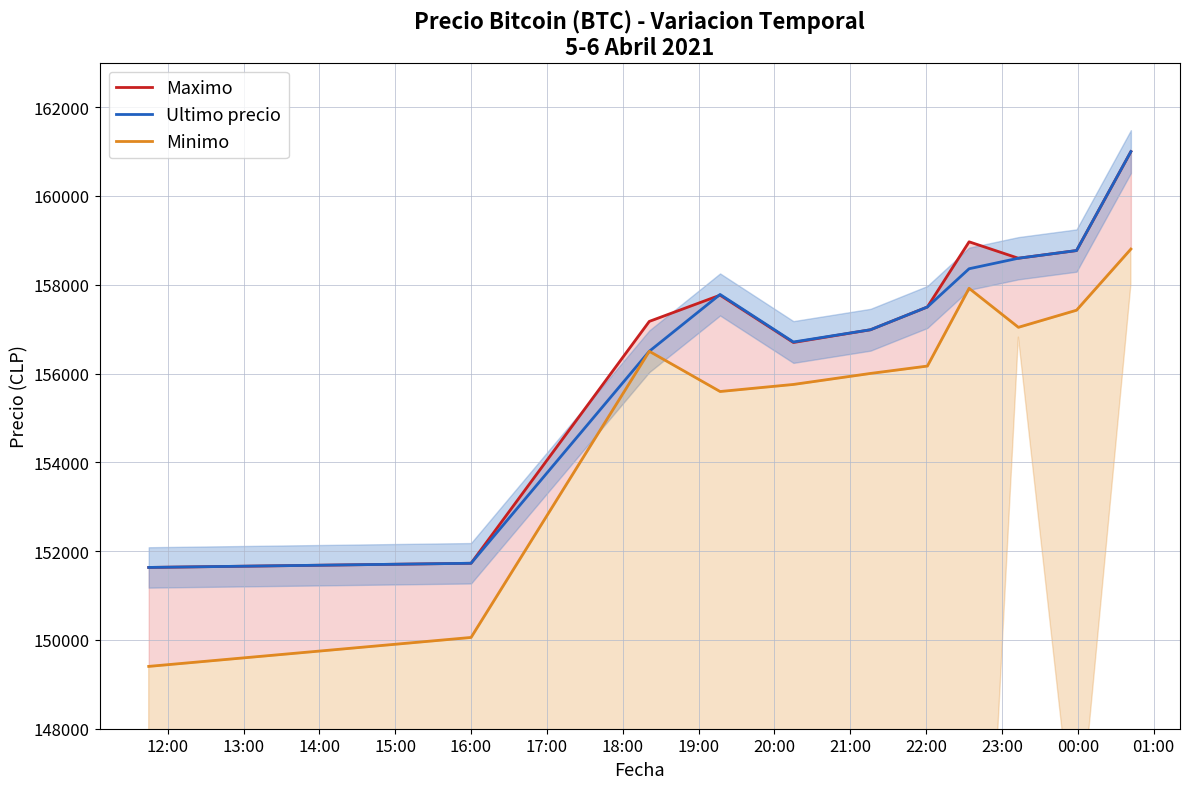

What is the lowest value of the Minimo series?

149404